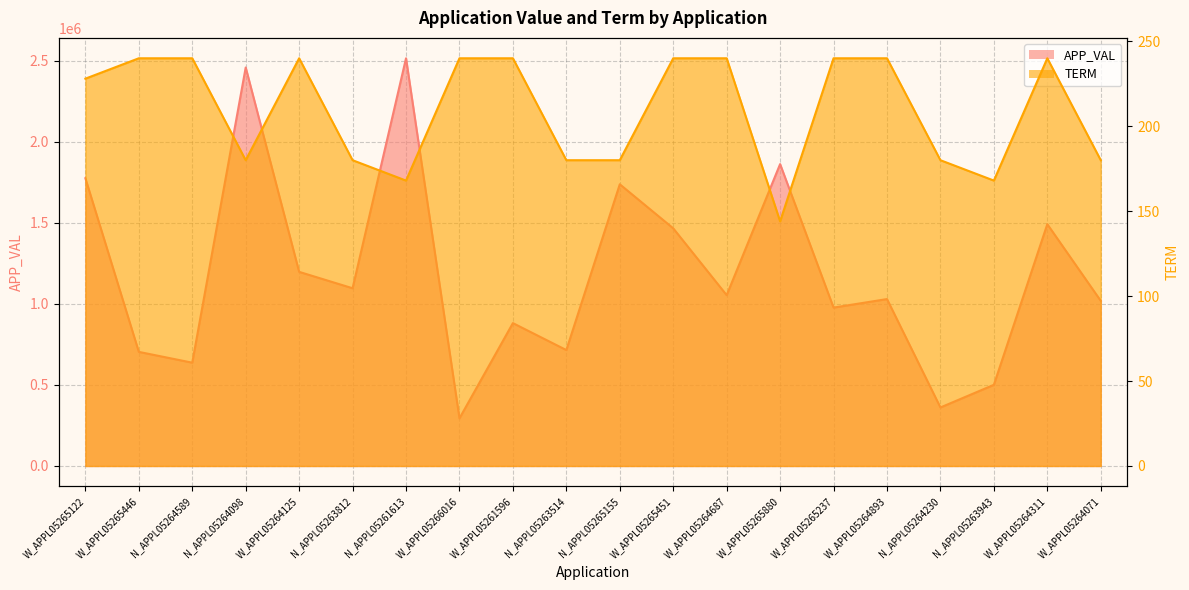

The value of TERM at W_APPL05265451 is 240. True or false?

True